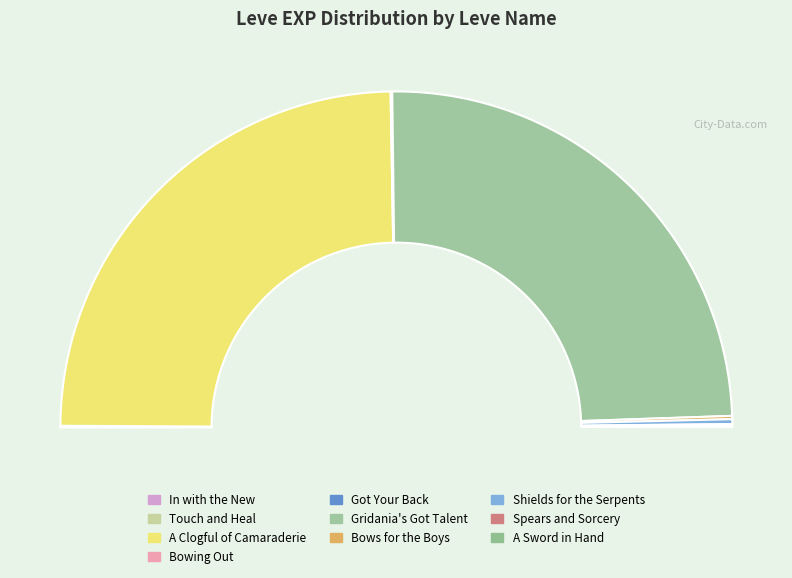

How many slices are in this pie chart?

10